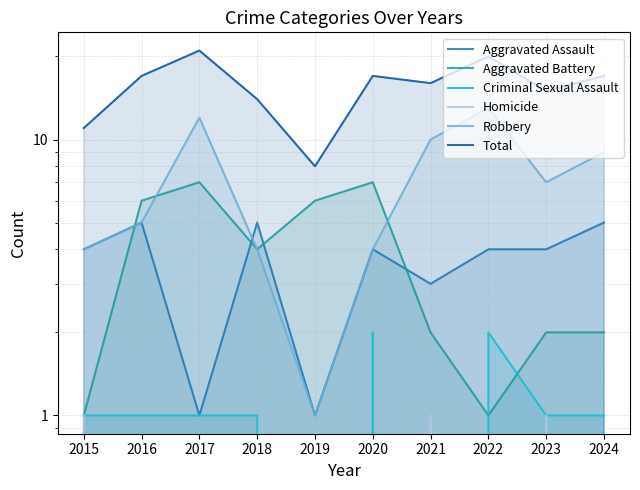

Which category has the lowest value in the Robbery series?

2019